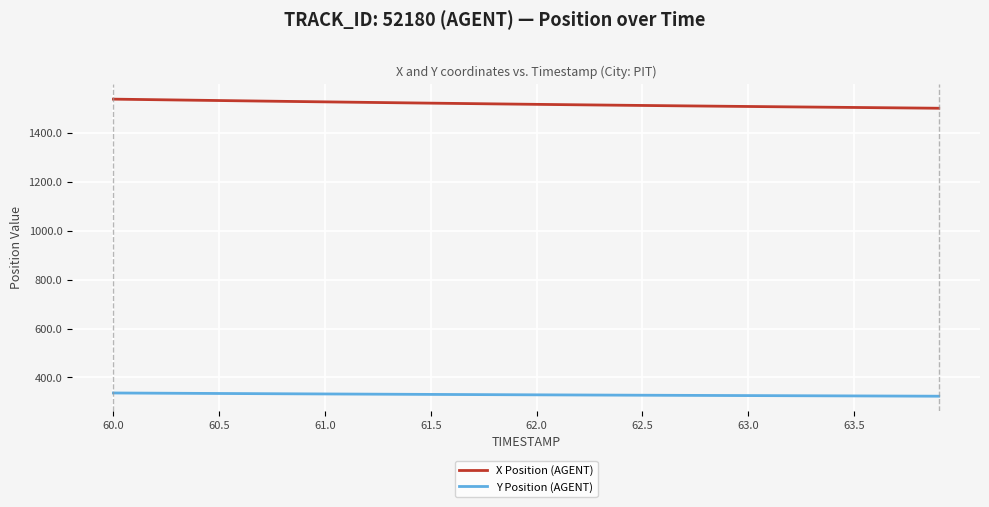

What are all the series names shown in the legend?

X Position (AGENT), Y Position (AGENT)